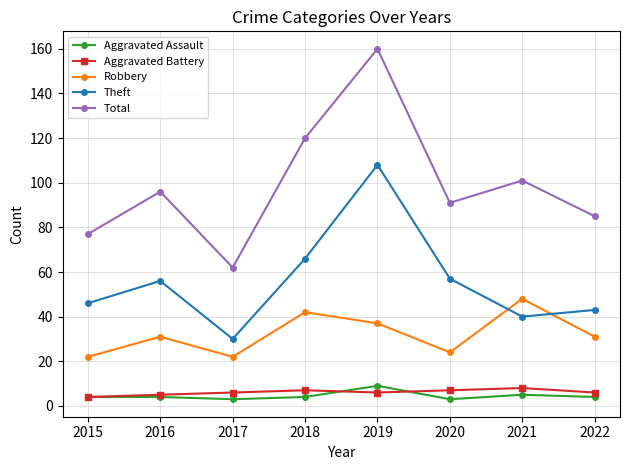

What is the difference between the highest and lowest values at 2015?

73